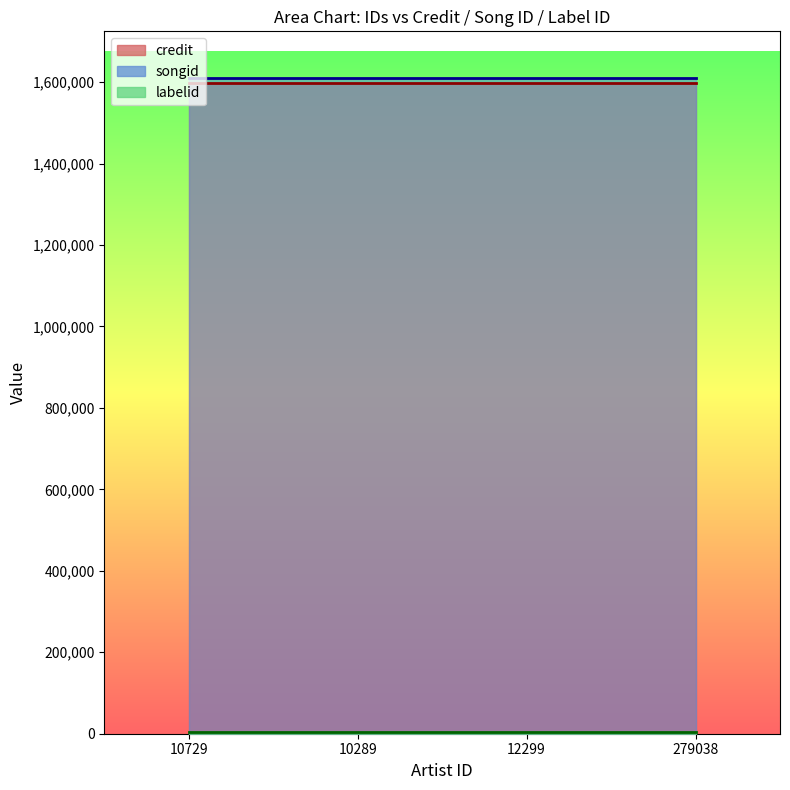

What is the sum of all labelid values?

16260